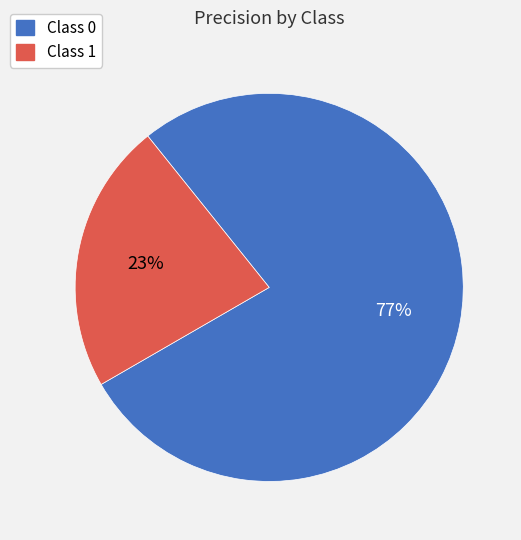

To the nearest percent, what is the average slice percentage?

50%